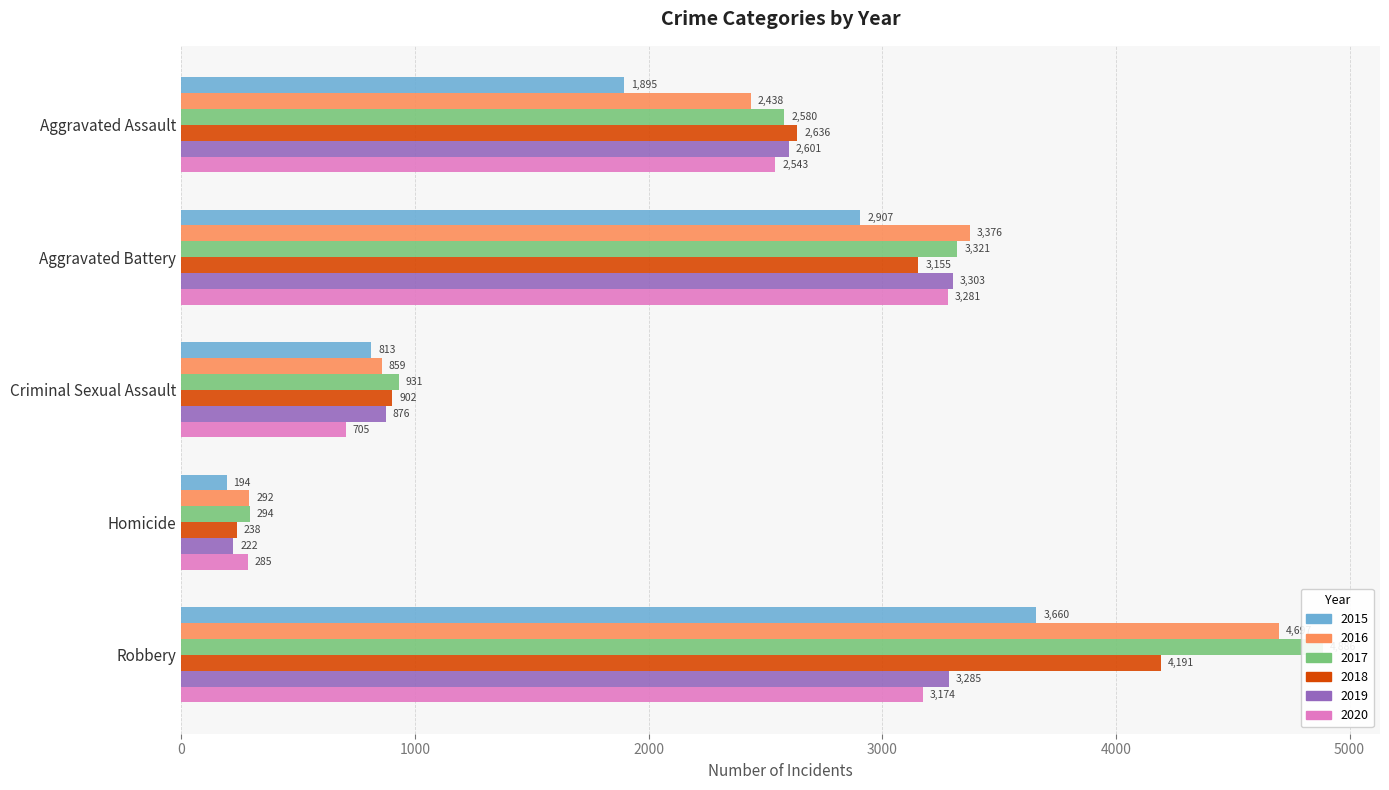

What is the maximum value for 2018?

4191